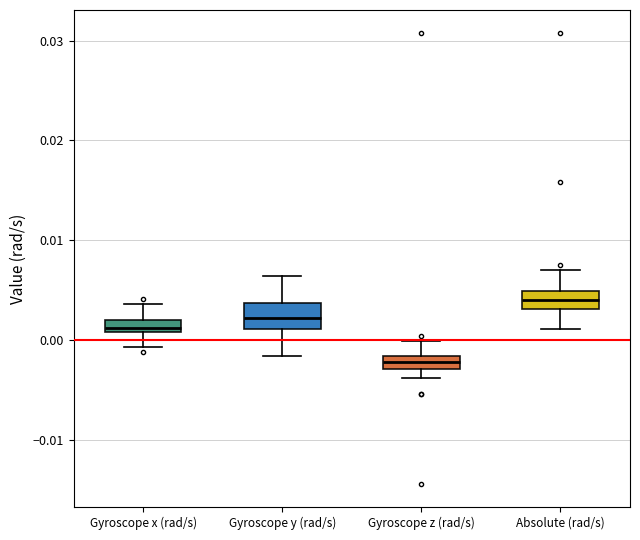

Where does the upper whisker of the box for Gyroscope z (rad/s) end on the y-axis? The values are not printed on the chart, so give them approximately, as read against the axis.

0.000